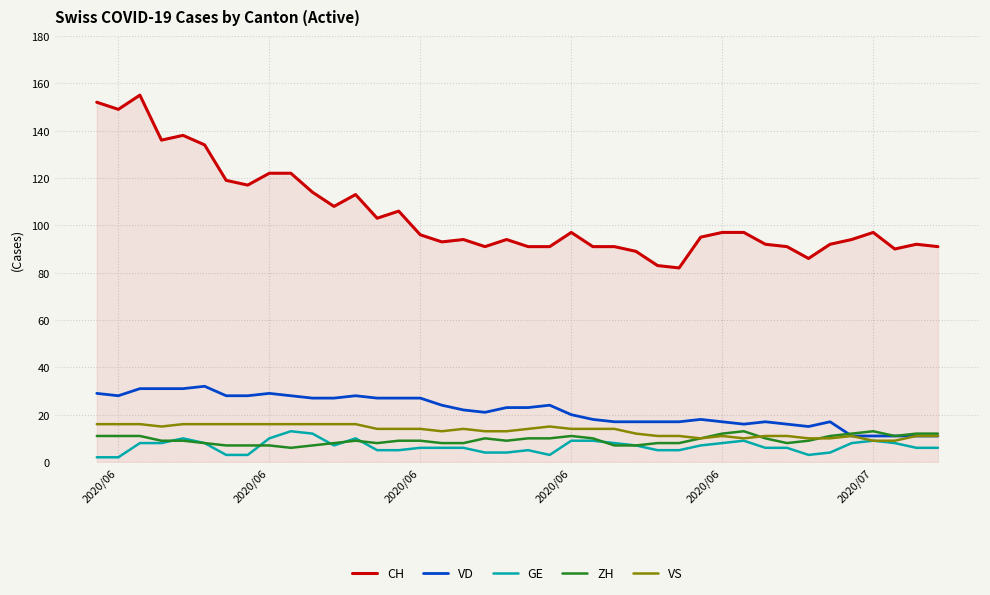

Which series has the widest spread of values?

CH